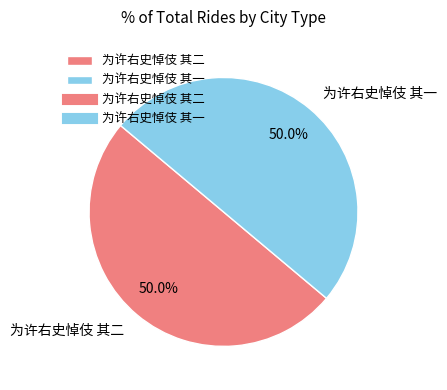

What portion of the pie excludes 为许右史悼伎 其一?

50.0%